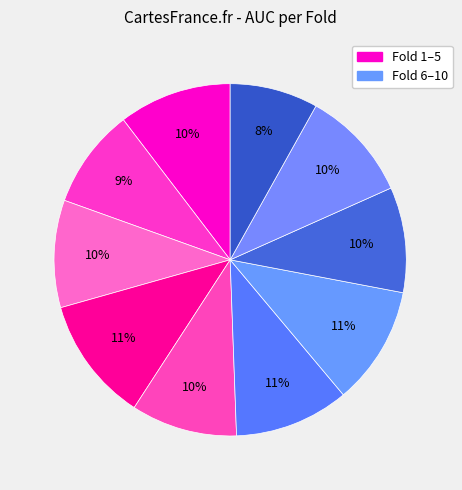

How many slices are in this pie chart?

10